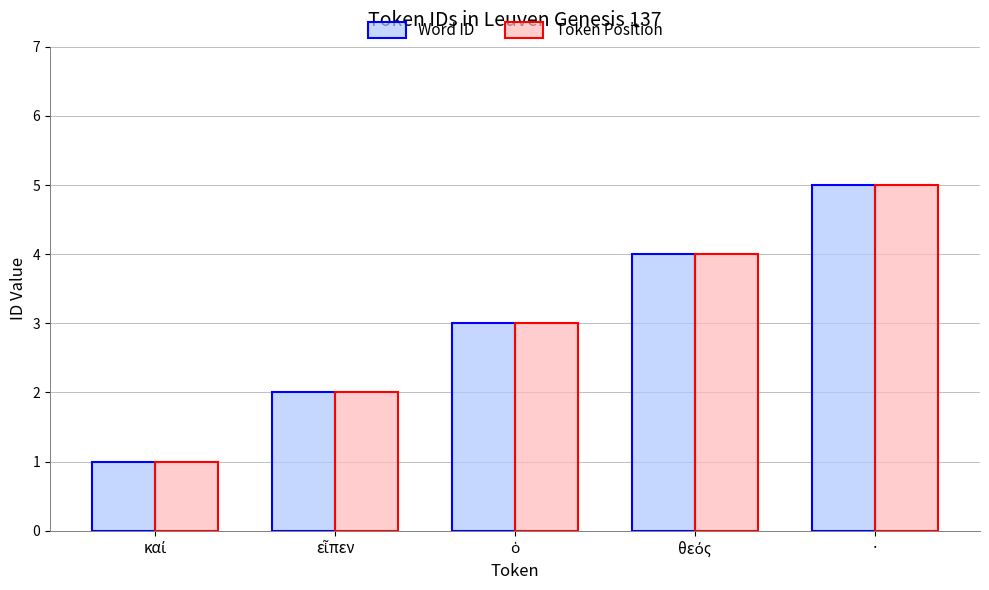

What is the difference between the maximum and second lowest values in the Word ID series?

3